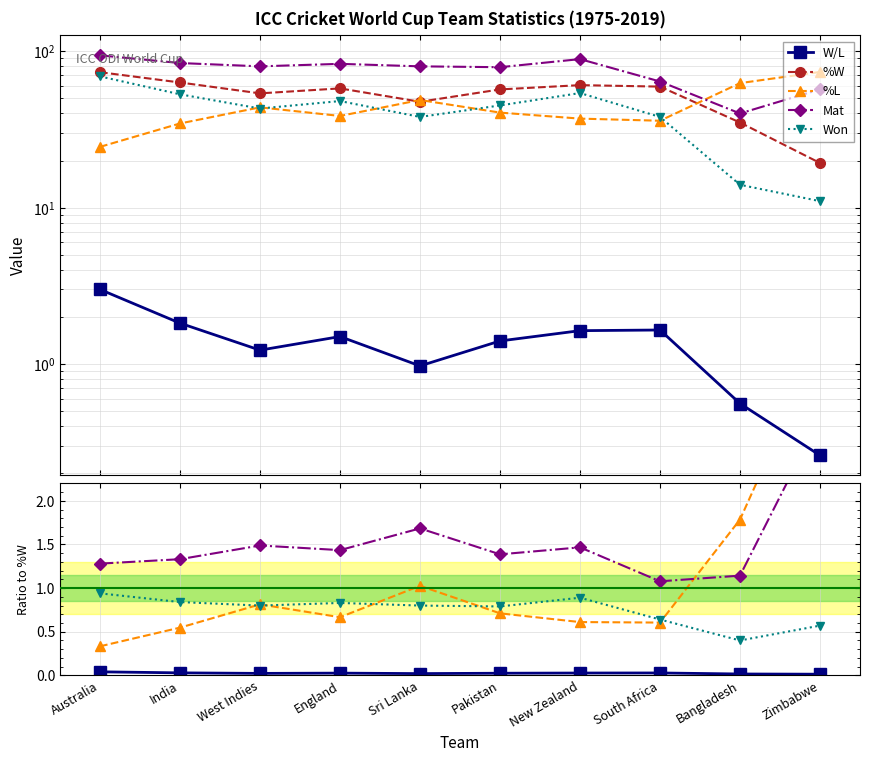

List the labels in order of %L value, smallest first.

Australia, India, South Africa, New Zealand, England, Pakistan, West Indies, Sri Lanka, Bangladesh, Zimbabwe